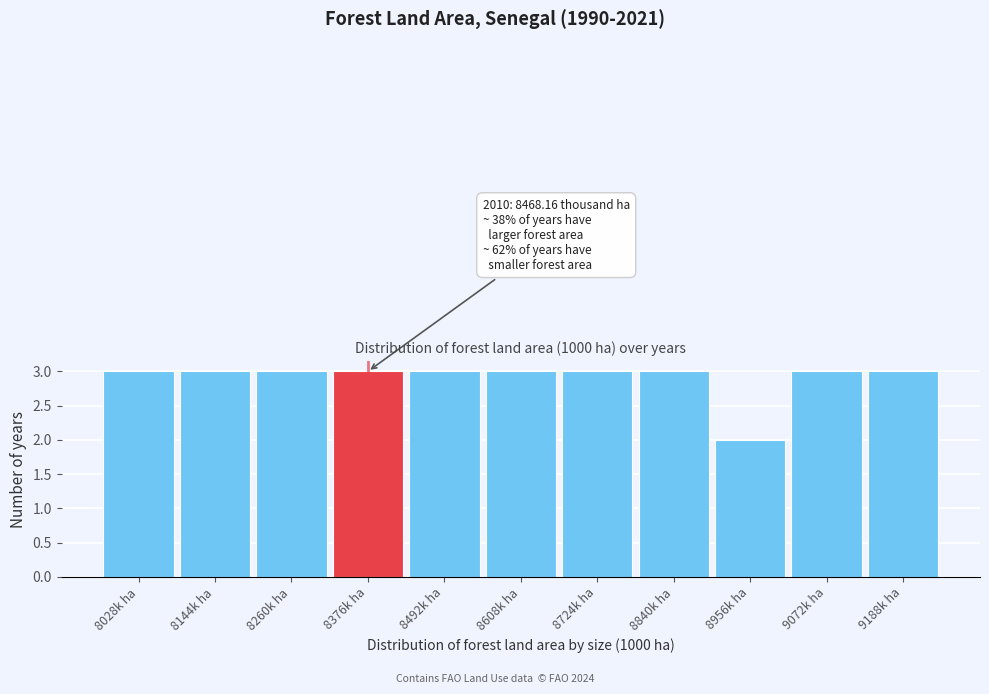

Reading right to left, extract all data points from this chart.

9188k ha=3	9072k ha=3	8956k ha=2	8840k ha=3	8724k ha=3	8608k ha=3	8492k ha=3	8376k ha=3	8260k ha=3	8144k ha=3	8028k ha=3